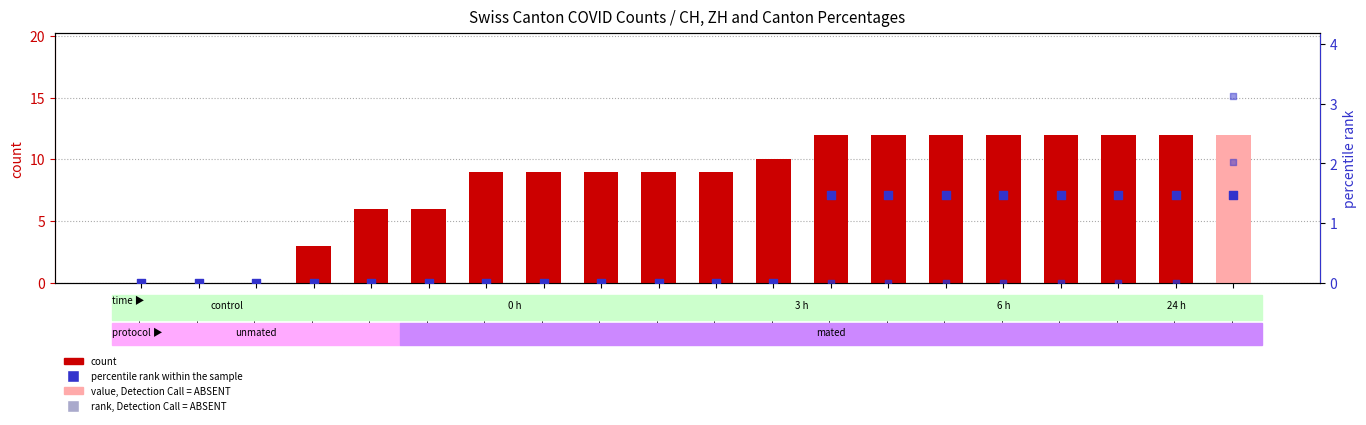

What is the total value across all series at 2020-06-30?

13.5